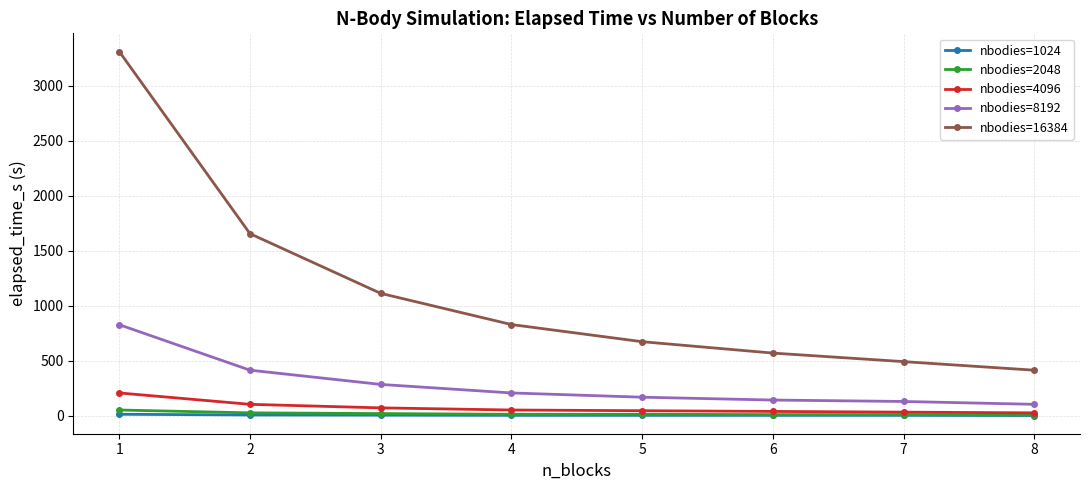

Which series has the largest total across all categories?

nbodies=16384